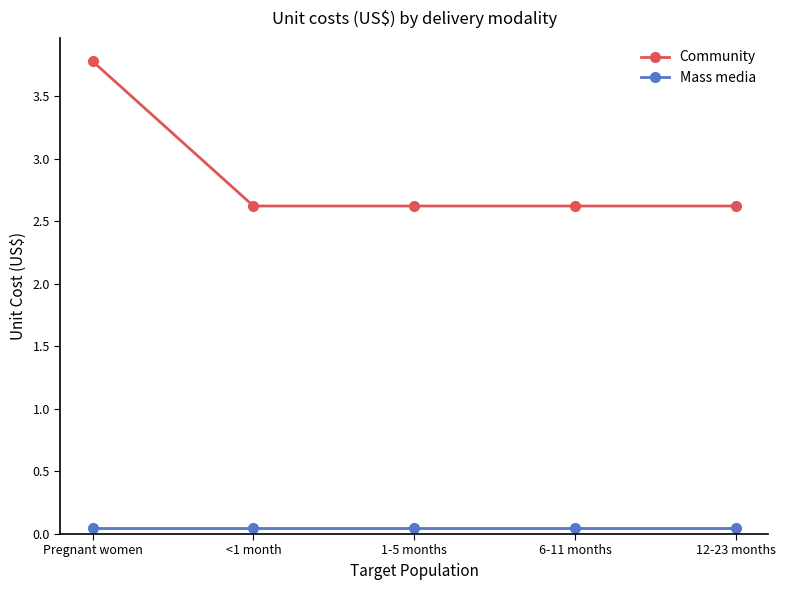

What is the greatest value displayed?

3.8